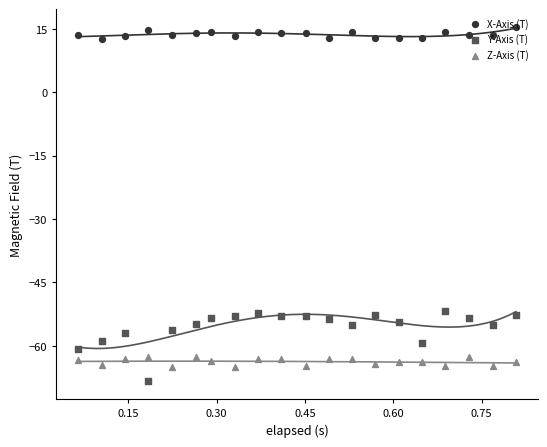

At how many categories does at least one series exceed 6?

20